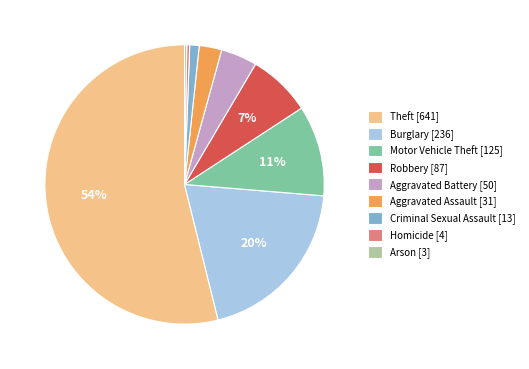

The Aggravated Assault slice represents 13% of the pie. True or false?

False